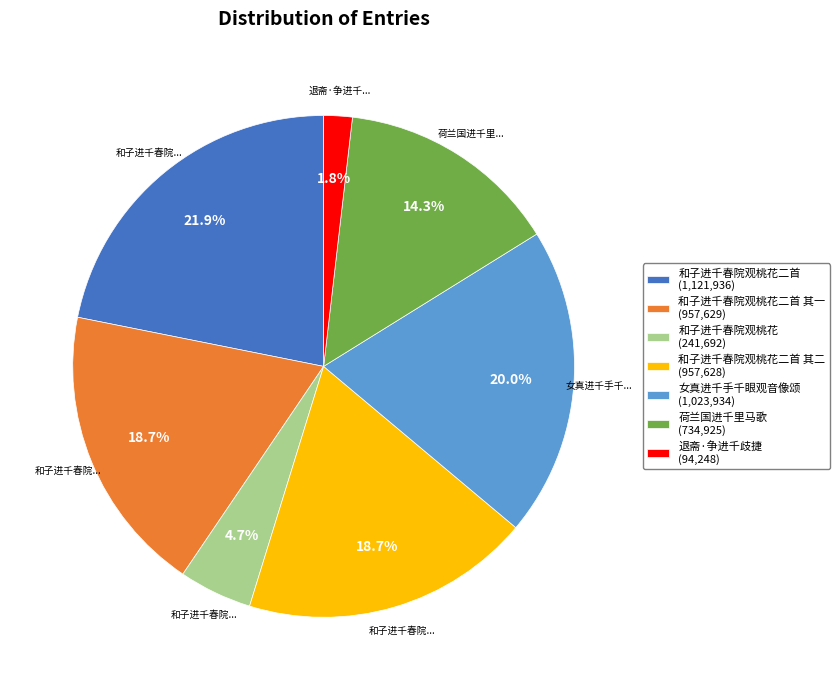

Does 和子进千春院观桃花二首 其二 (957,628) account for over 50% of the chart?

No